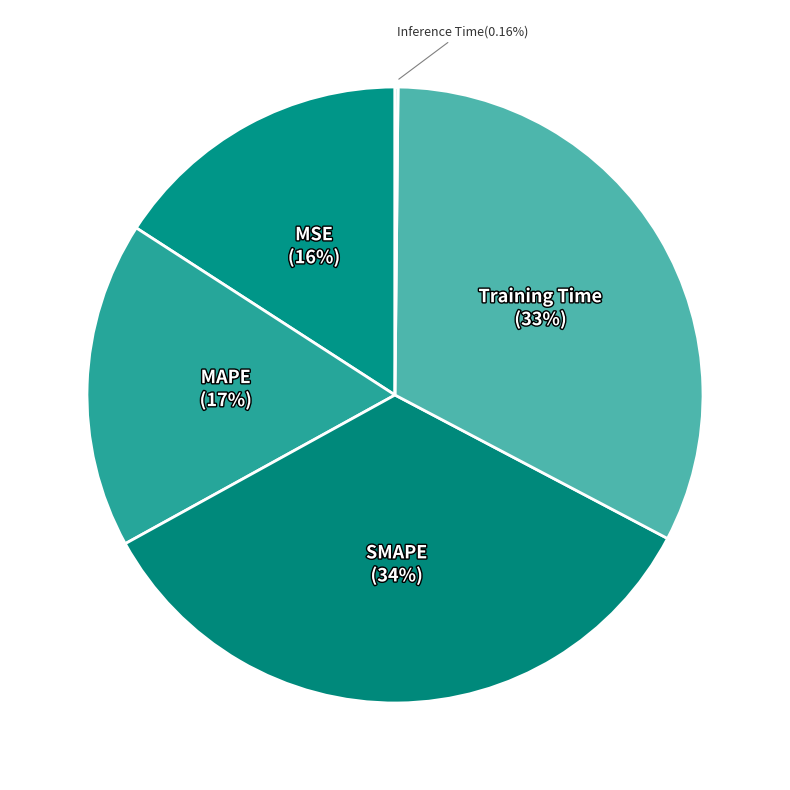

To the nearest percent, what percentage of the pie is MAPE?

17%